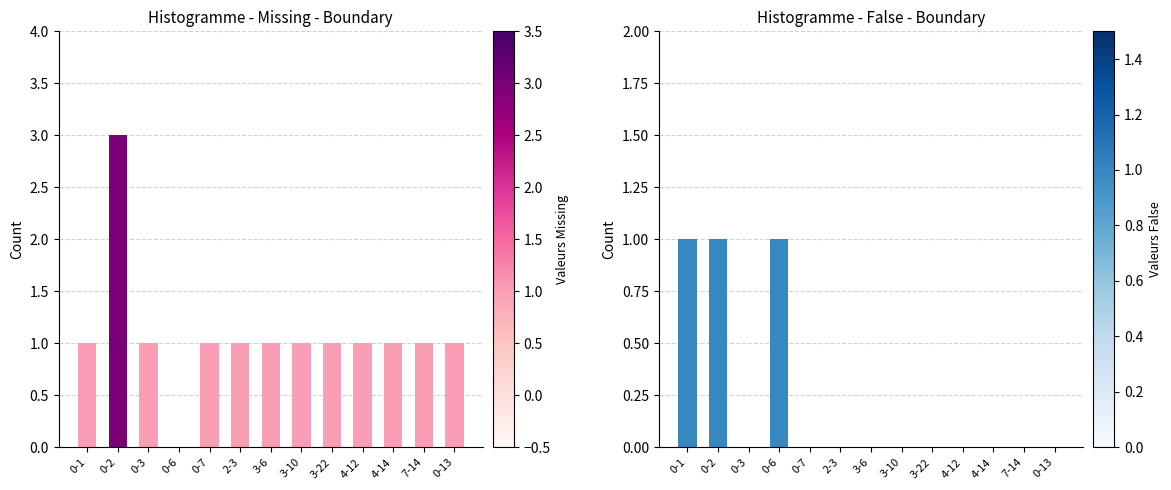

Reading left to right, extract all data points from this chart.

Missing: 0-1=1	0-2=3	0-3=1	0-6=0	0-7=1	2-3=1	3-6=1	3-10=1	3-22=1	4-12=1	4-14=1	7-14=1	0-13=1
False: 0-1=1	0-2=1	0-3=0	0-6=1	0-7=0	2-3=0	3-6=0	3-10=0	3-22=0	4-12=0	4-14=0	7-14=0	0-13=0